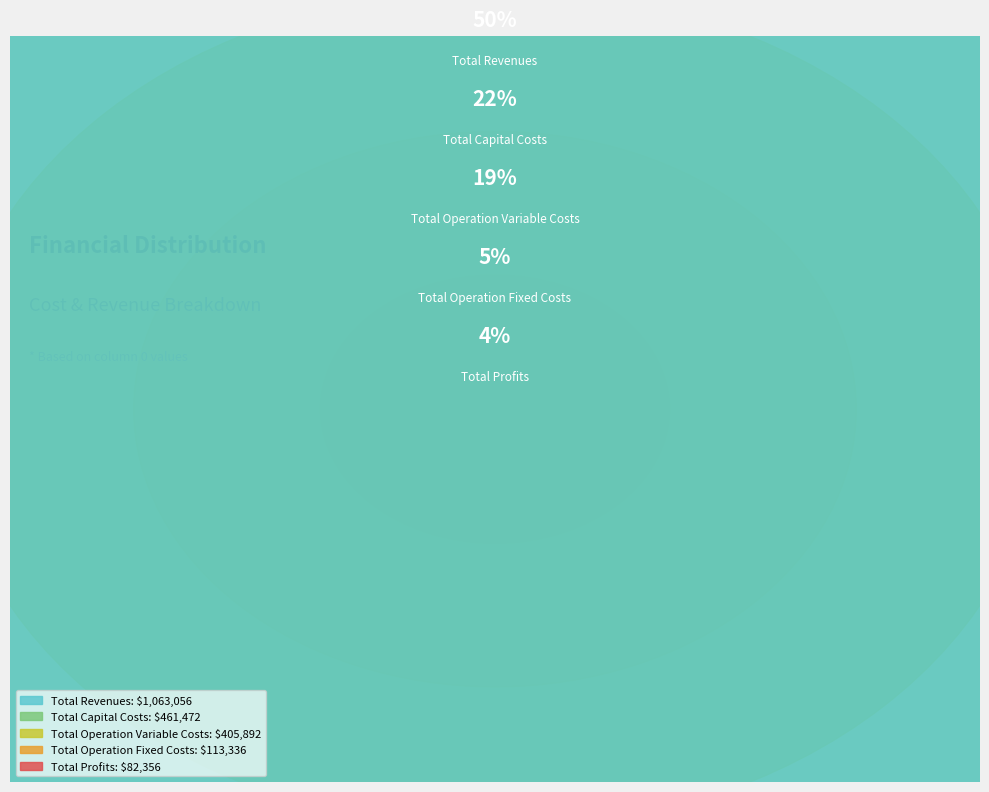

What is the smallest slice in the pie chart?

Total Profits